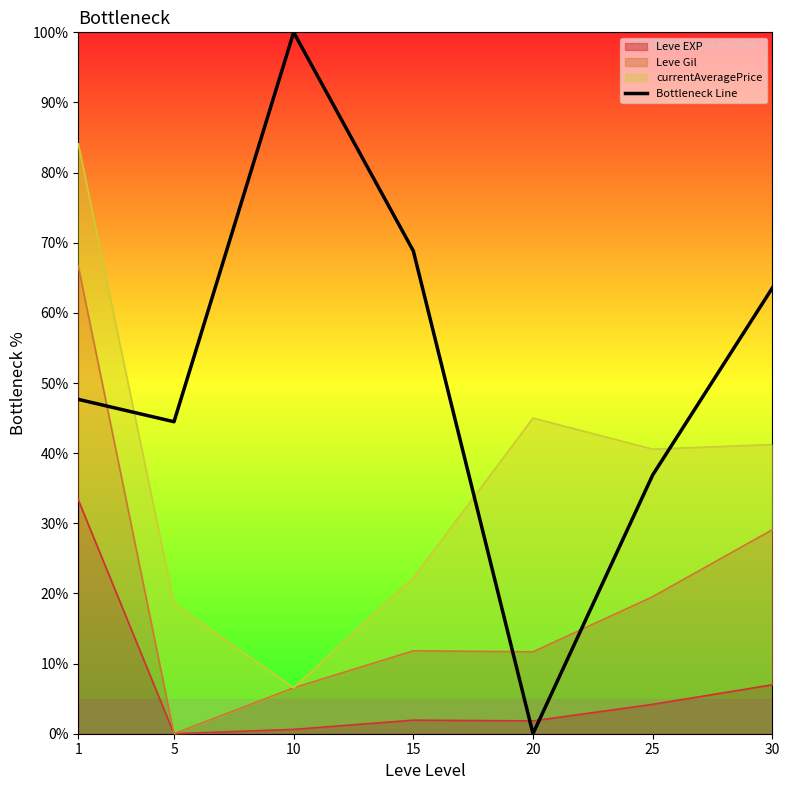

What is the difference between the values at 20 and 5?

44.5